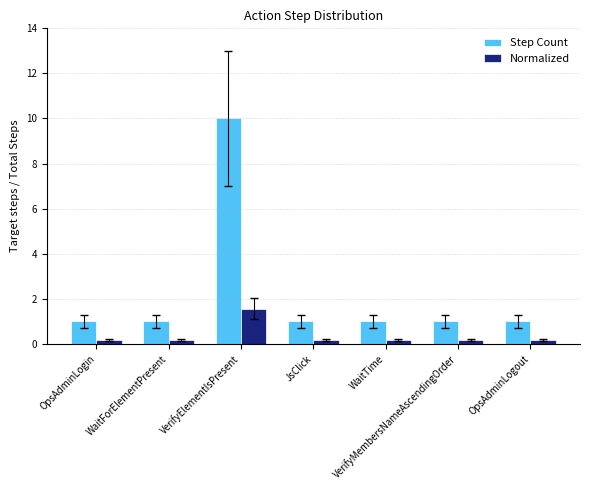

How many bars are there in each group?

2